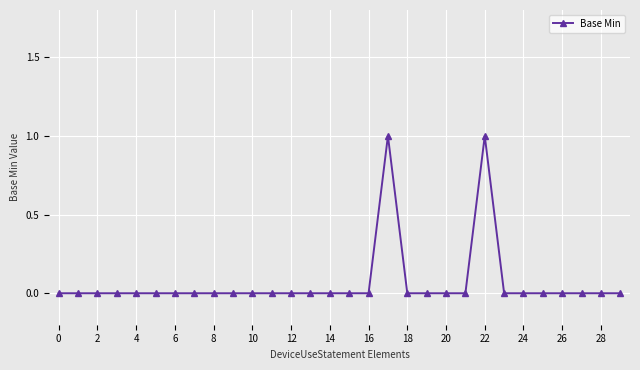

Count the number of categories in the chart.

30